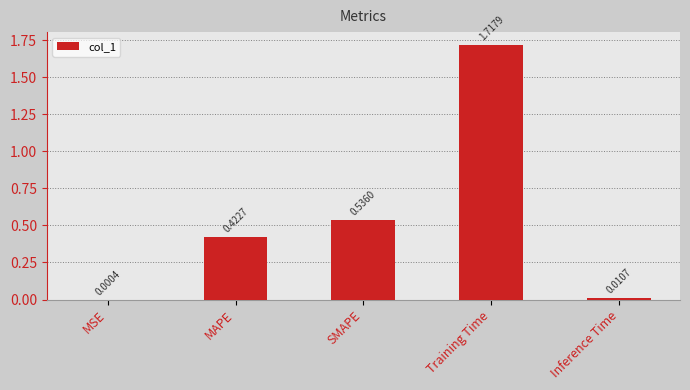

True or false: the data shows 0.2 at MAPE.

False